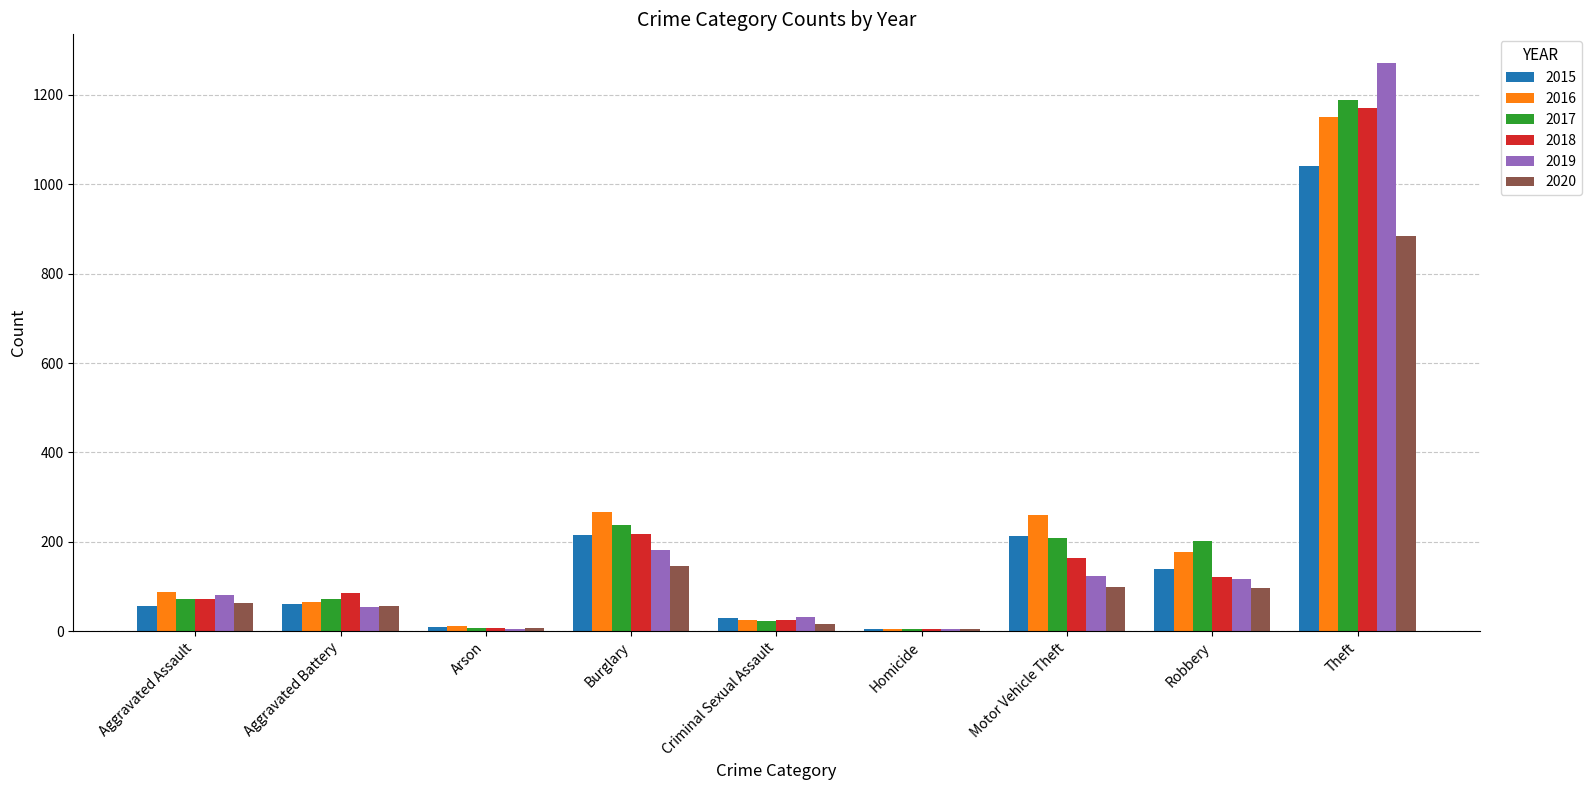

Where is 2017 nearest to the value 596?

Burglary